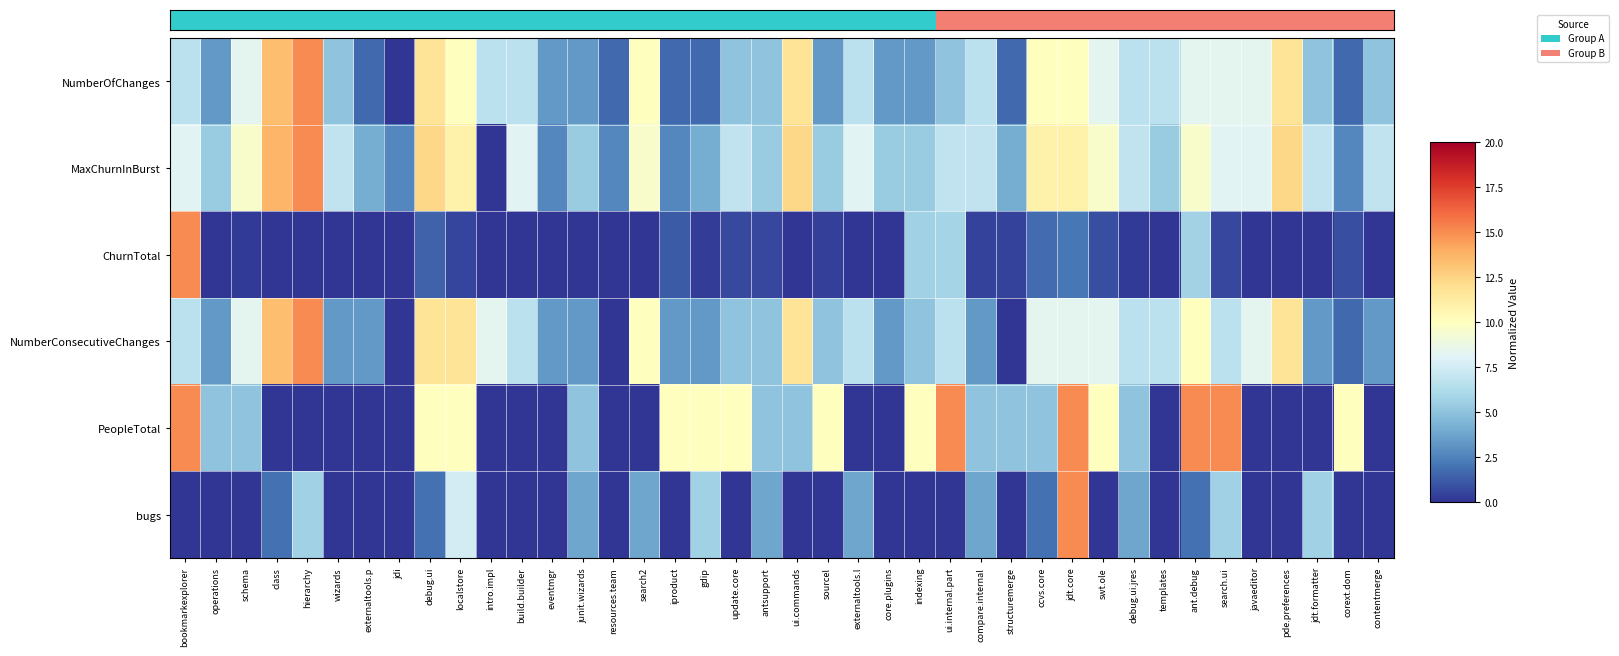

List the series in order of their peak value, highest first.

NumberOfChanges, MaxChurnInBurst, ChurnTotal, NumberConsecutiveChanges, PeopleTotal, bugs